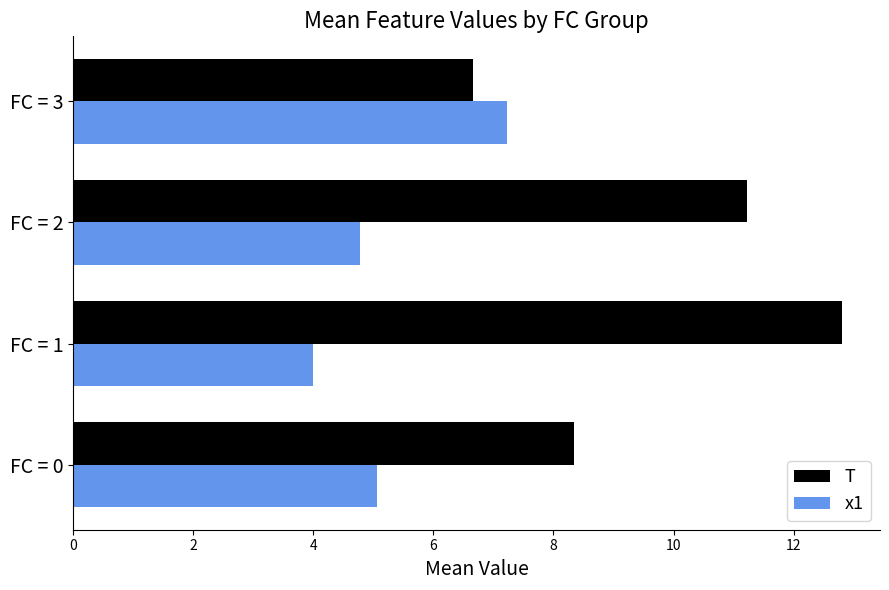

Rank the series by their average value, from highest to lowest.

T, x1